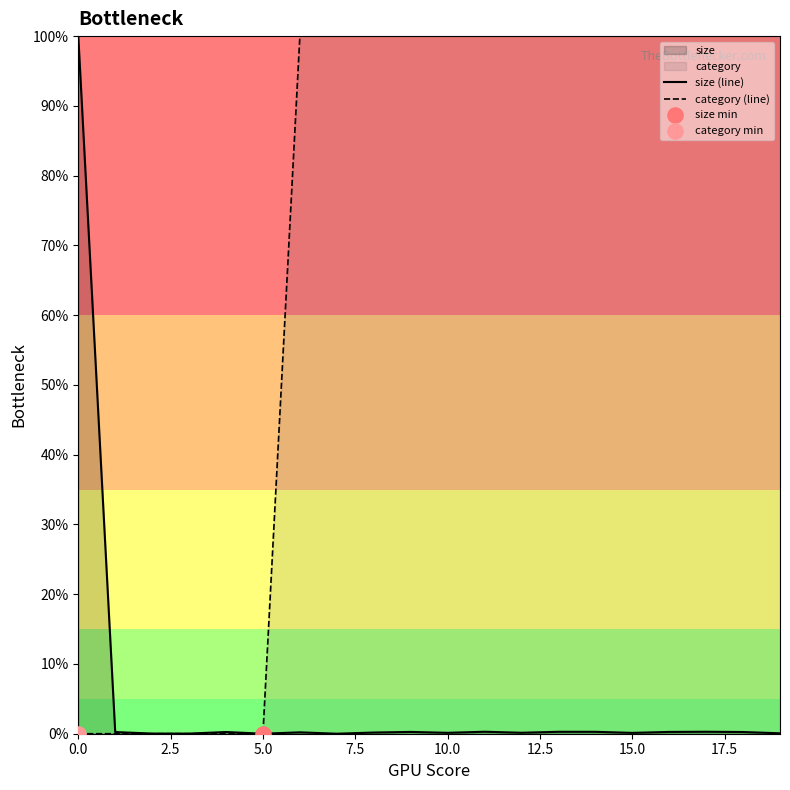

Which series has the widest spread of Y values?

category (line)